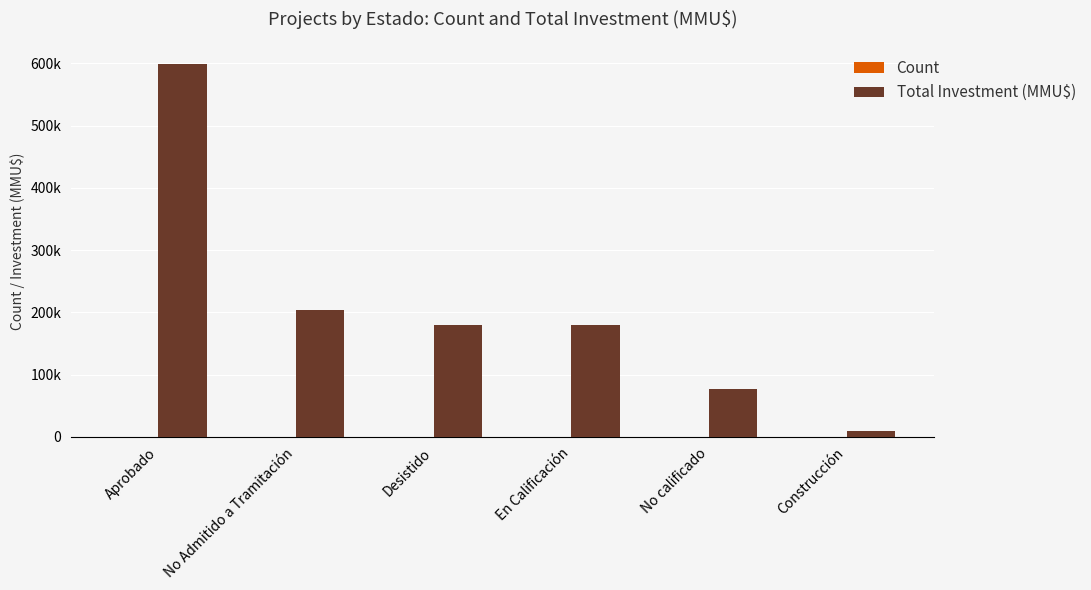

Are the bars grouped side by side (vs. stacked)?

Yes